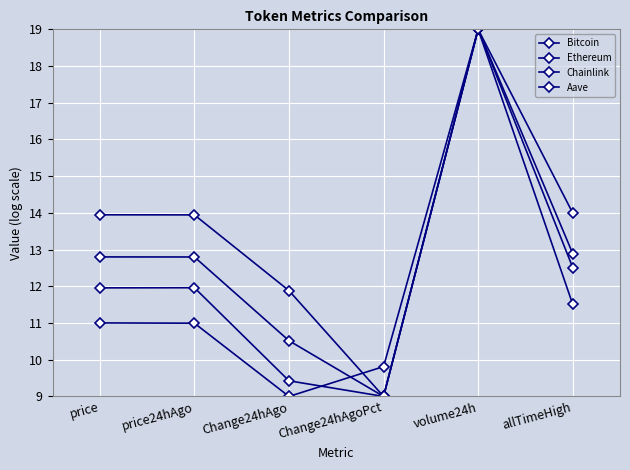

Is this an area chart (filled region under the line)?

No